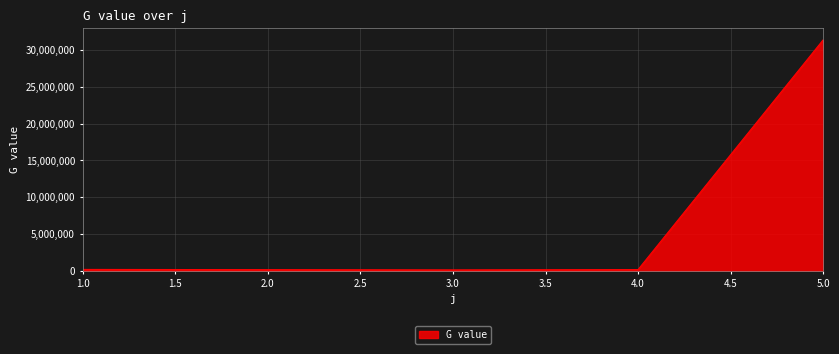

What is the average value?

6432246.1